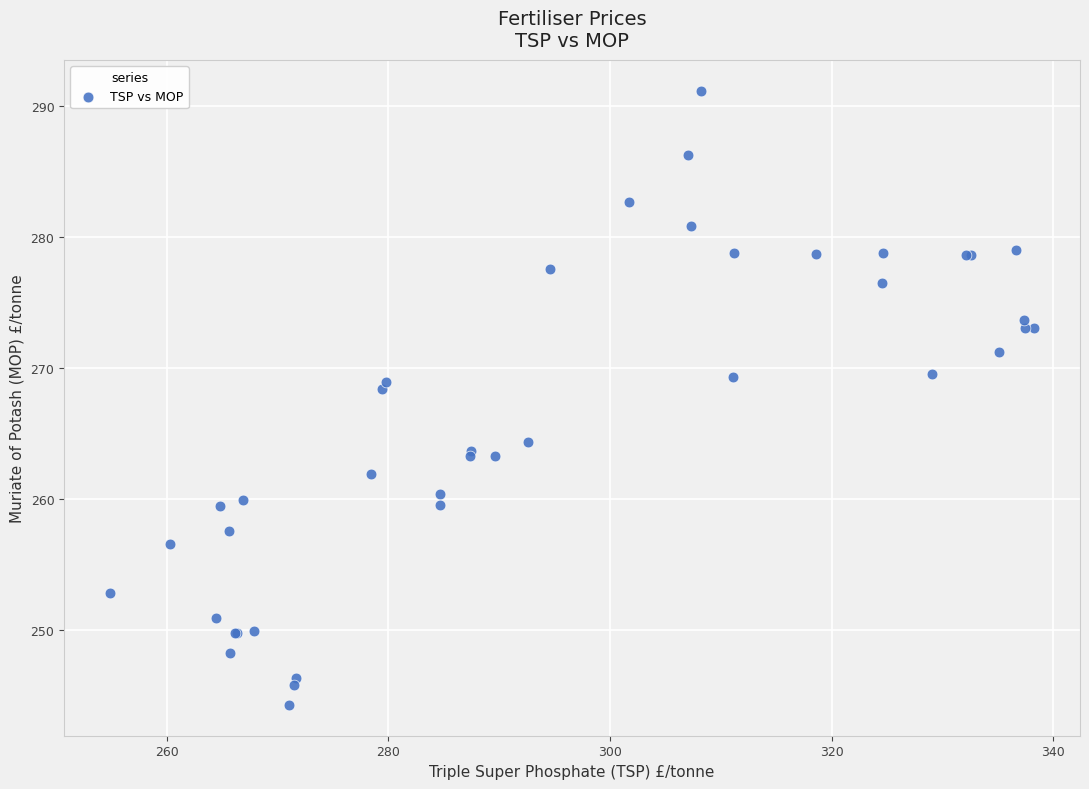

What Y value in the scatter plot is closest to 267?

268.4